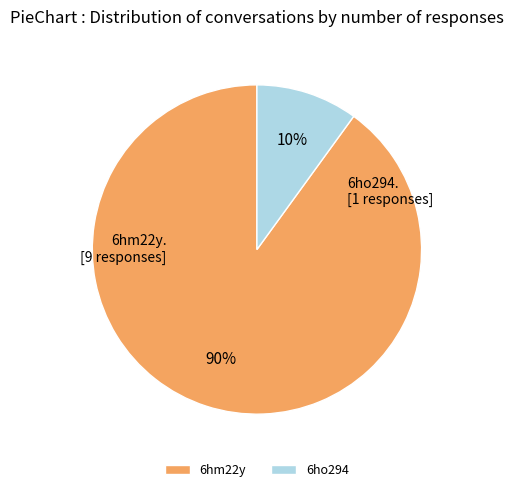

To the nearest percent, what is the average slice percentage?

50%